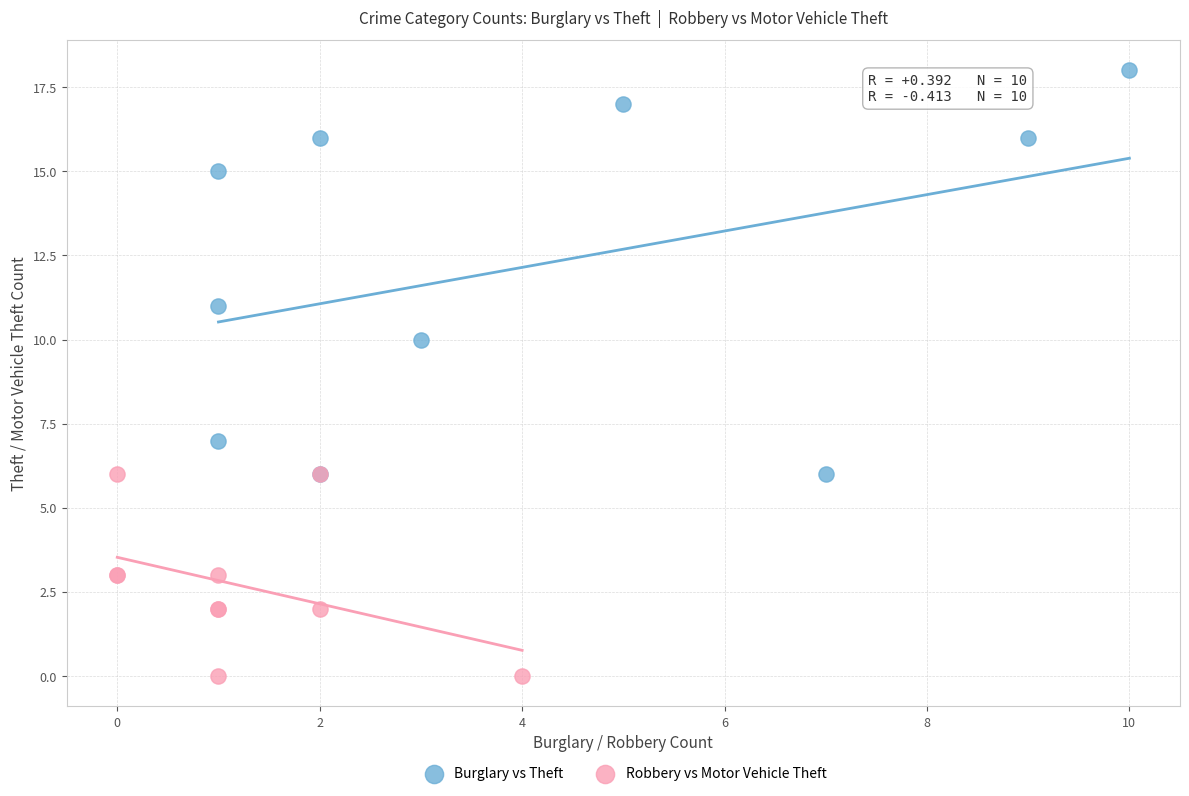

Which series has the widest spread of Y values?

Burglary vs Theft